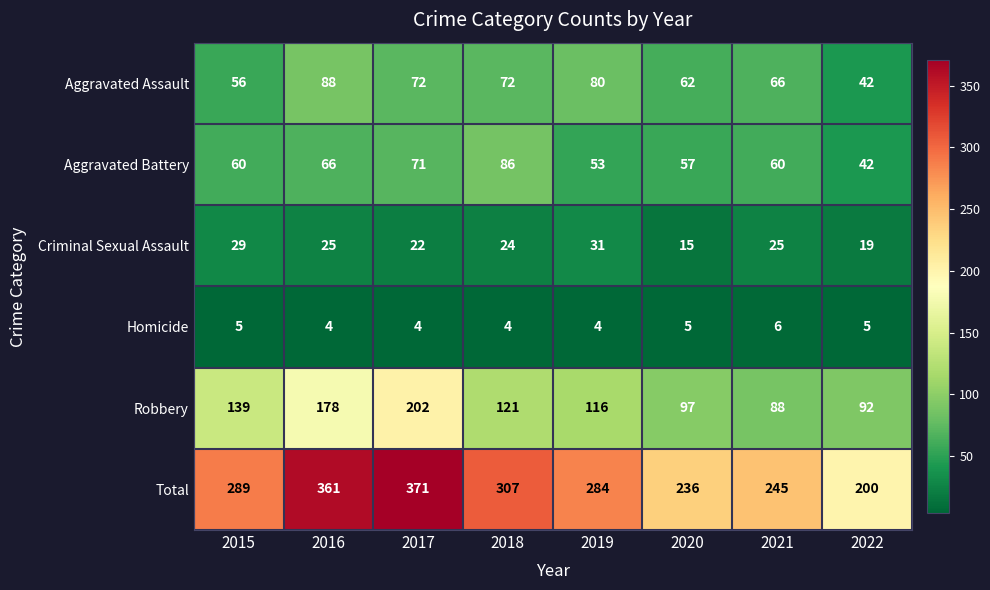

How many values in the Aggravated Battery series are below 60?

3